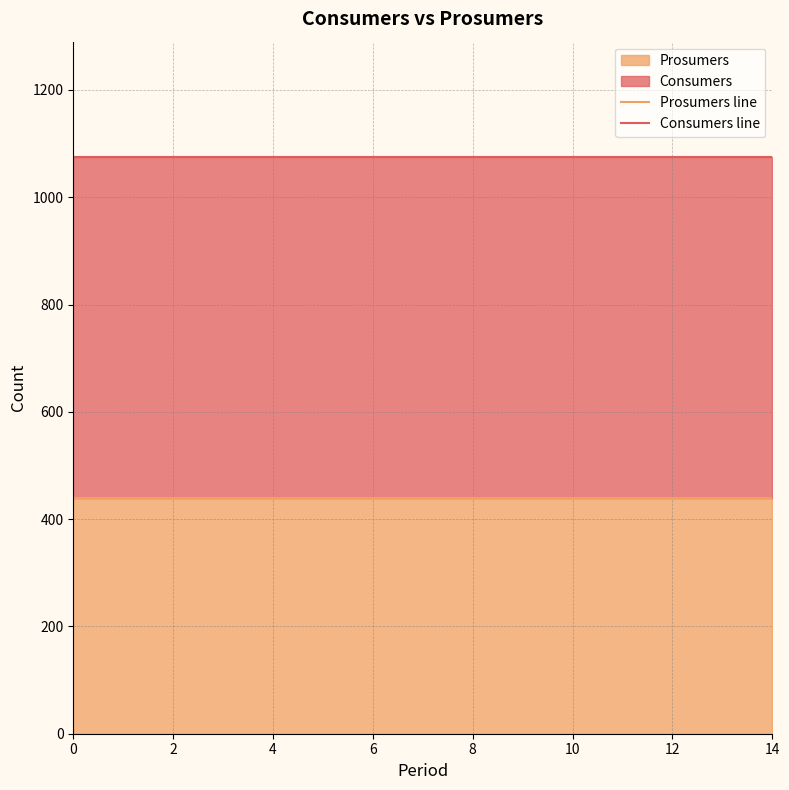

True or false: Consumers line and Prosumers line intersect in this chart.

False